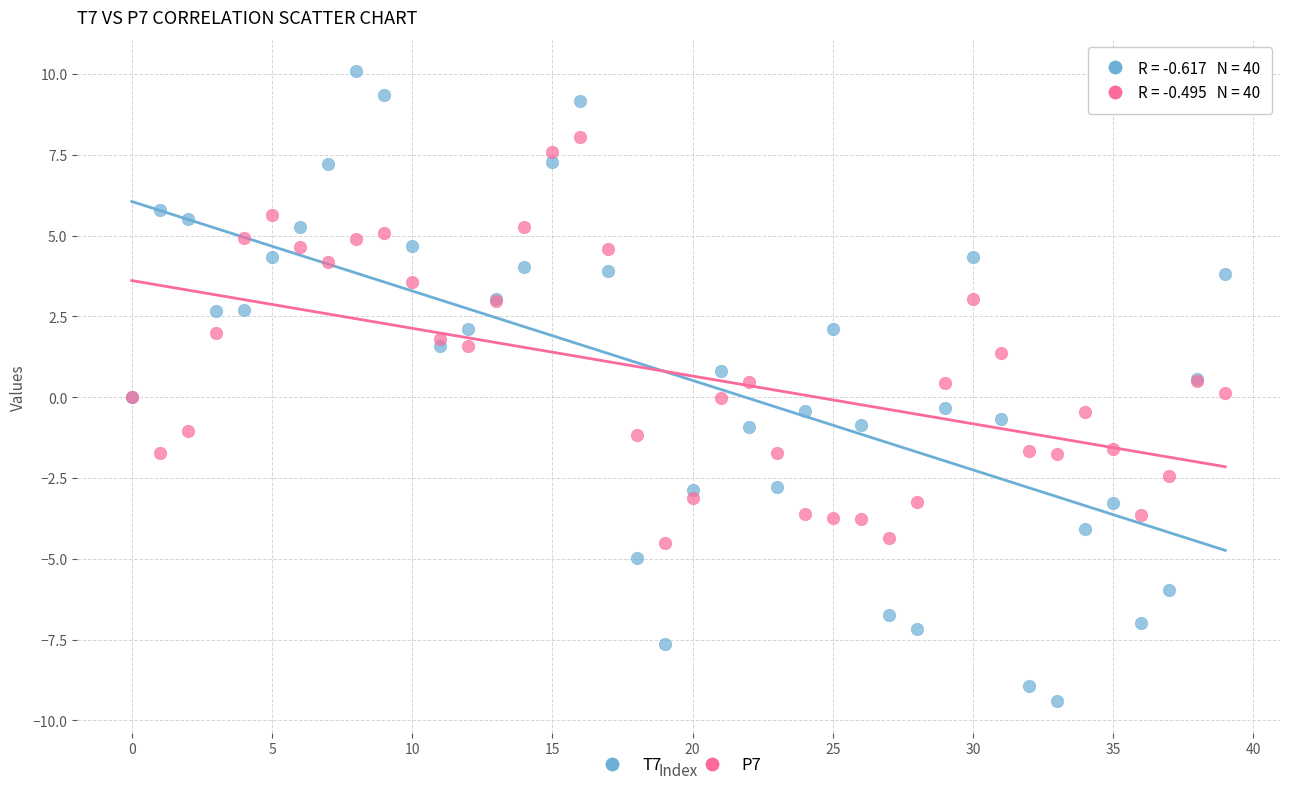

What are all the series names shown in the legend?

T7, P7